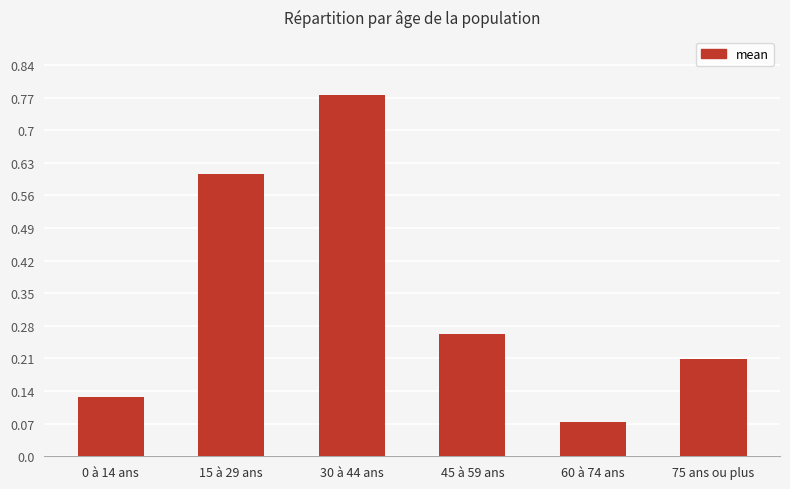

List the labels in order of value, largest first.

30 à 44 ans, 15 à 29 ans, 45 à 59 ans, 75 ans ou plus, 0 à 14 ans, 60 à 74 ans